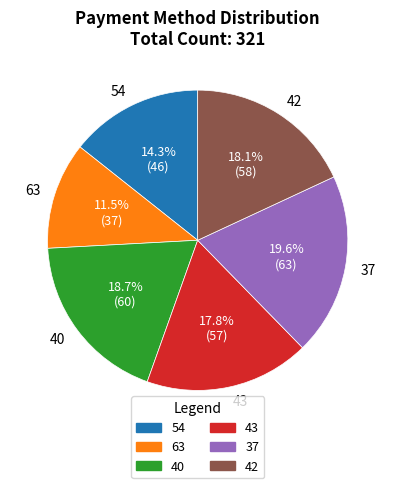

Which slice is the largest?

37